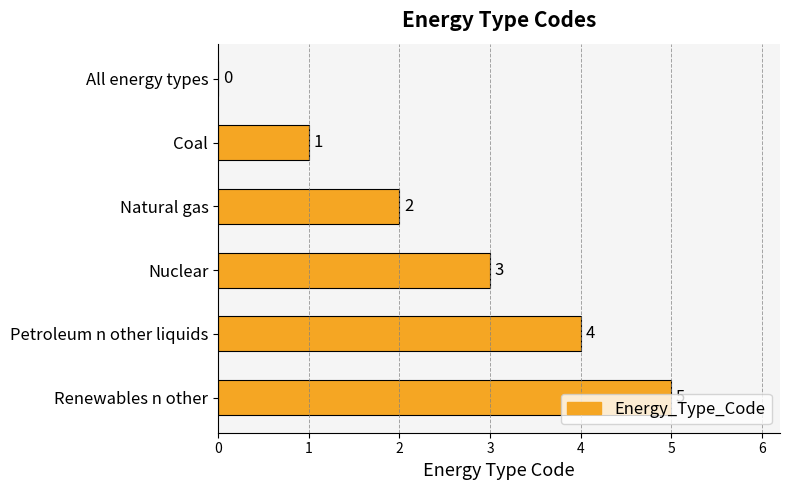

What is the sum of the values at Petroleum n other liquids and Natural gas?

6